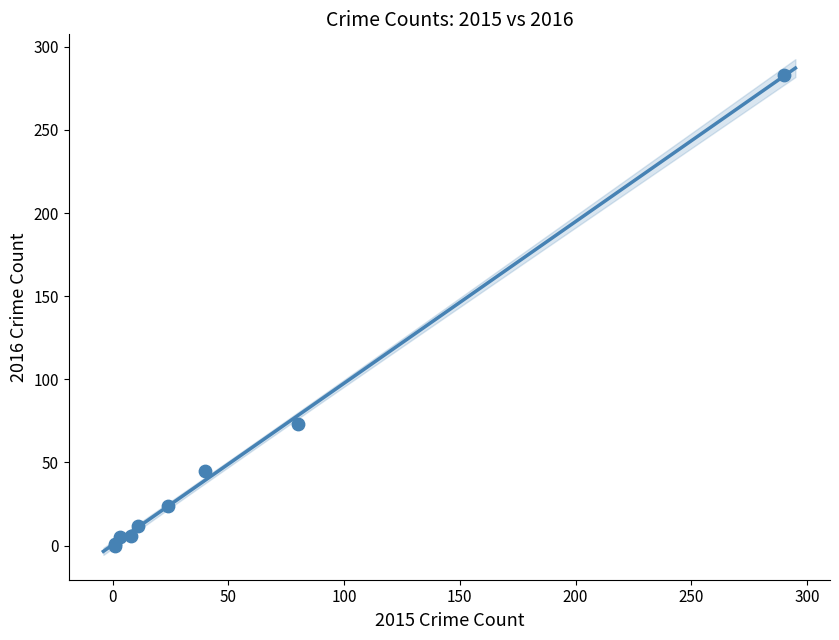

What Y value in the scatter plot is closest to 141?

73